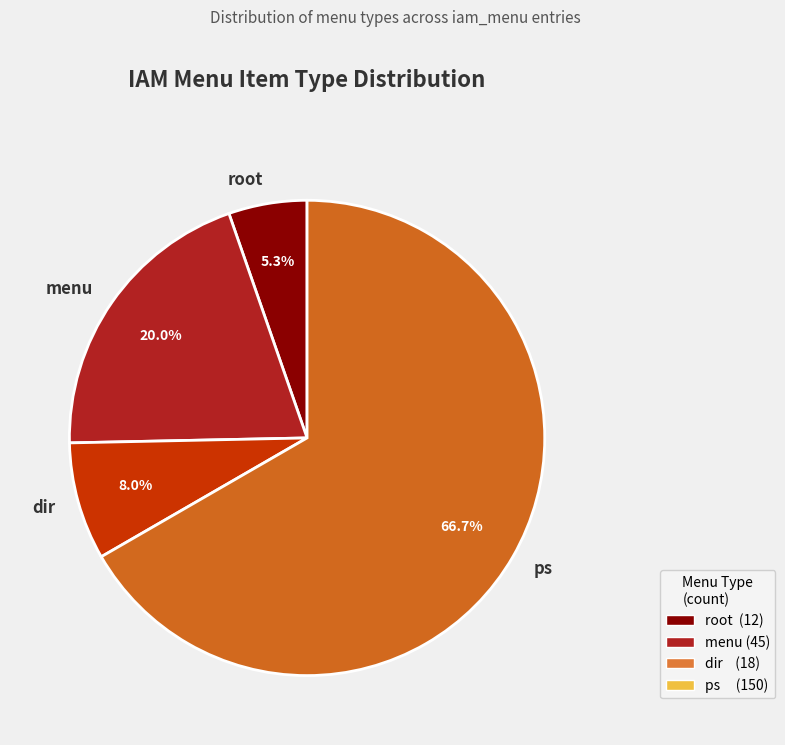

Is root the majority of the pie?

No